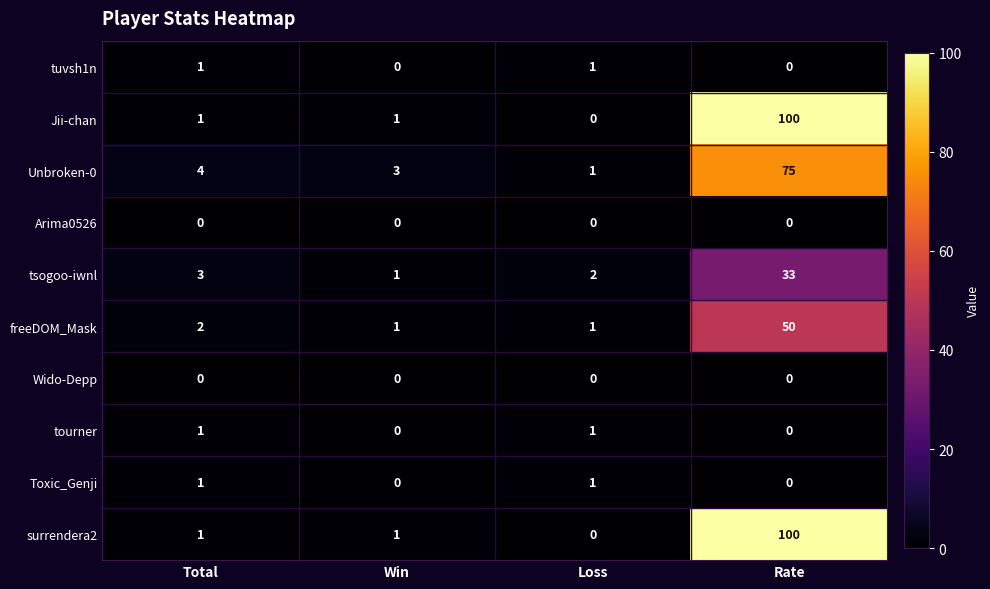

At which label is freeDOM_Mask closest to 25?

Total